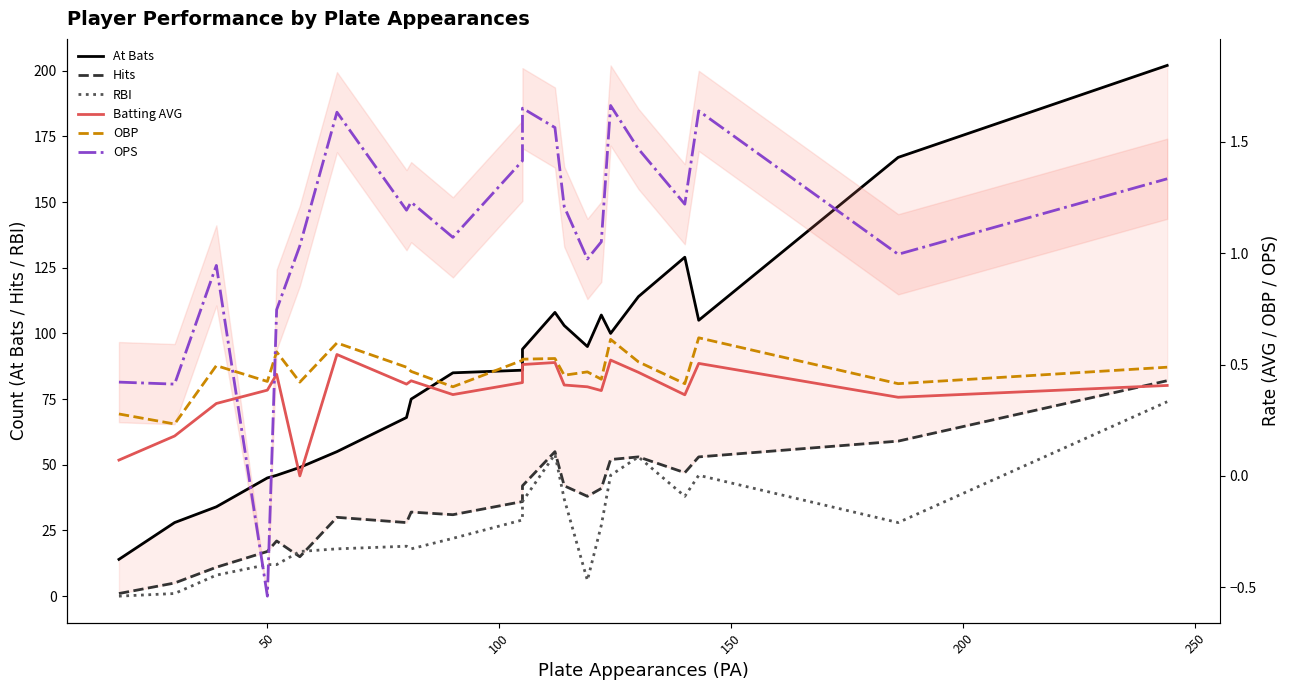

Is the value of OPS at 11 greater than the value of Hits at 13?

No